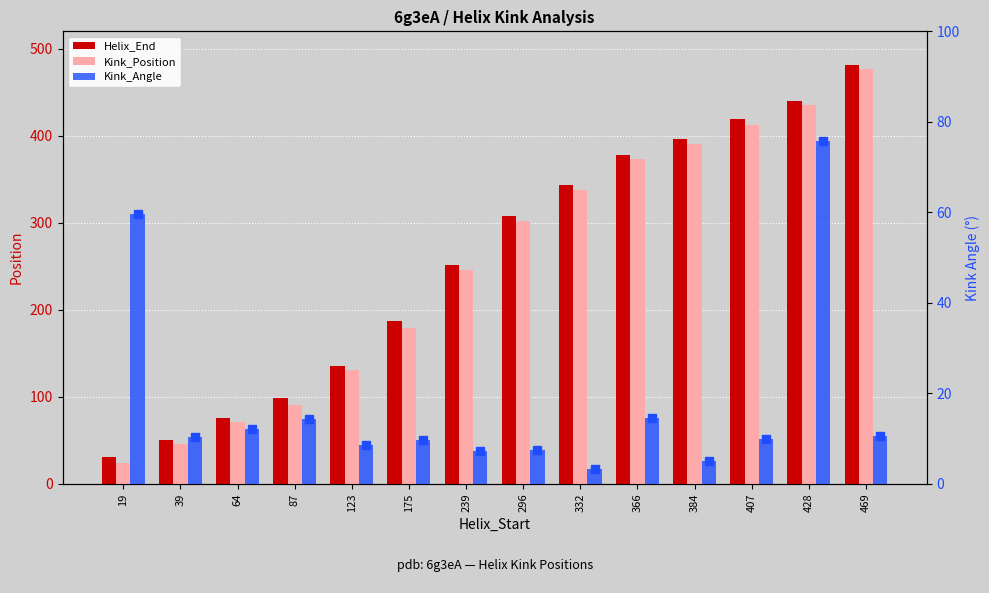

What are all the series names shown in the legend?

Helix_End, Kink_Position, Kink_Angle